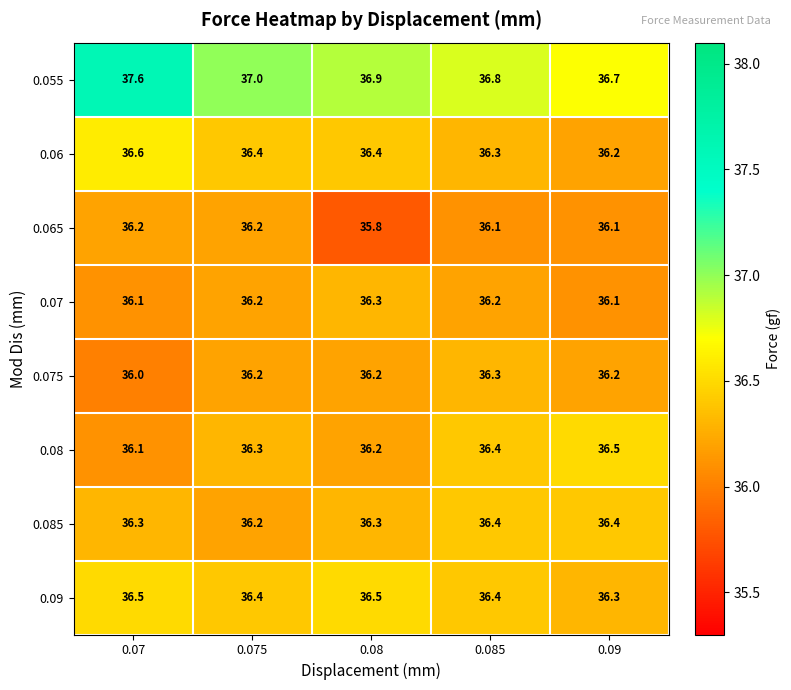

Is it true that 0.055 equals 36.7 at 0.09?

True